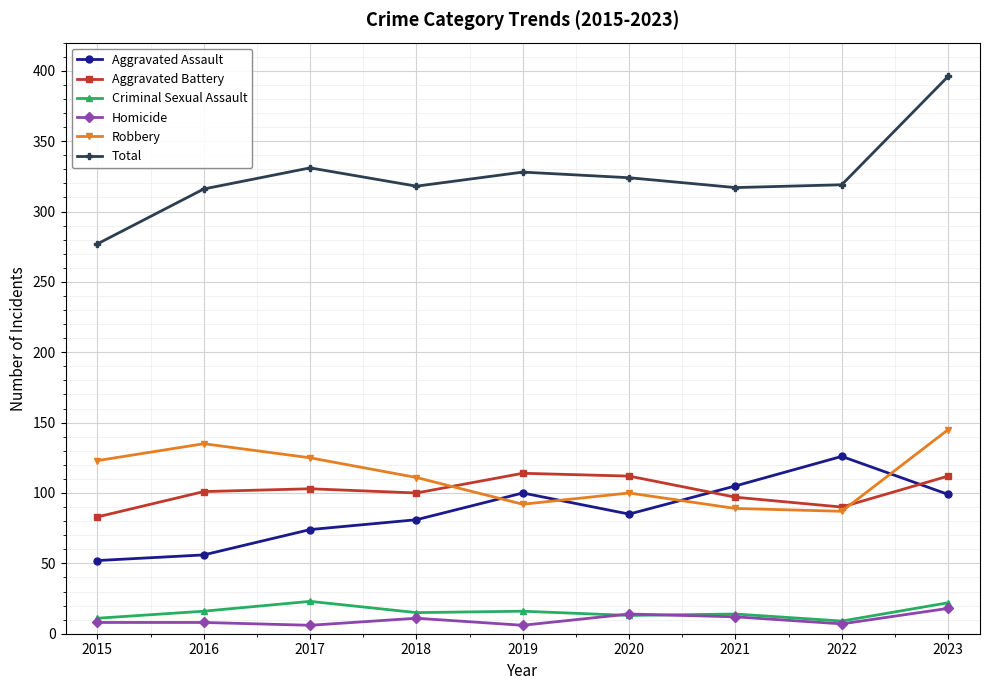

Is this an area chart (filled region under the line)?

No